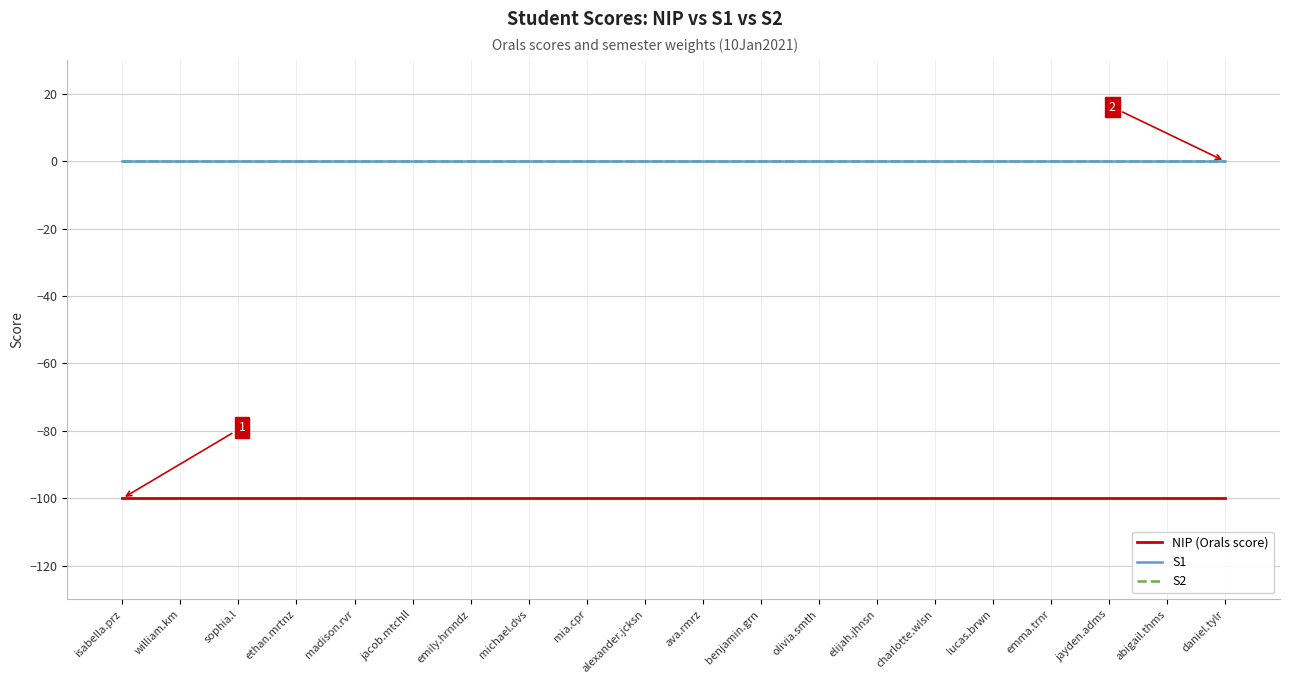

True or false: NIP (Orals score) has a value of -100 at ava.rmrz.

True